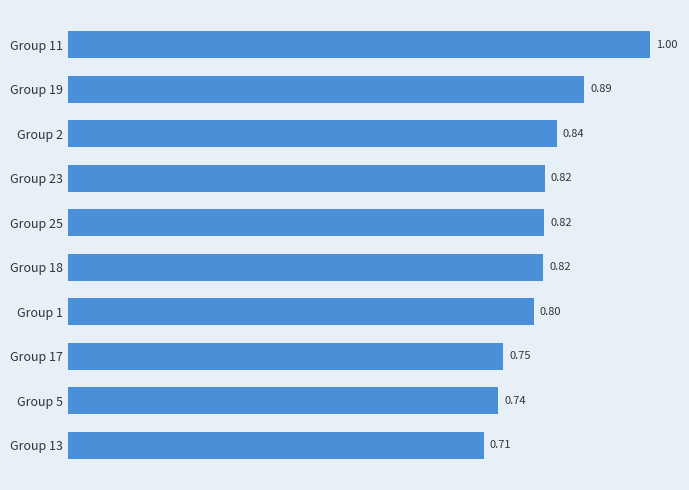

Between Group 17 and Group 25, which is larger?

Group 25